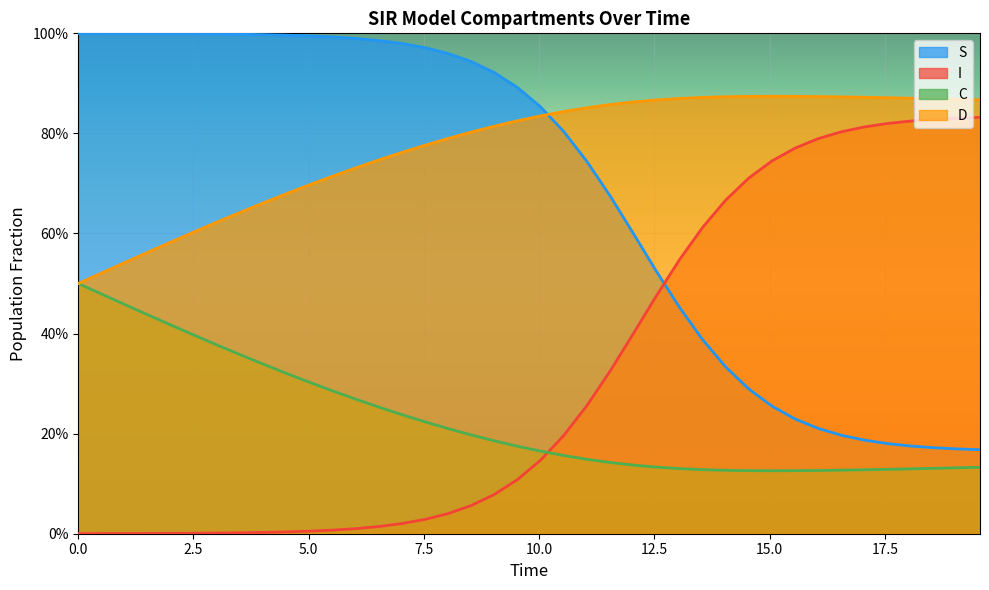

What is the difference between the second highest and minimum values in the D series?

0.4